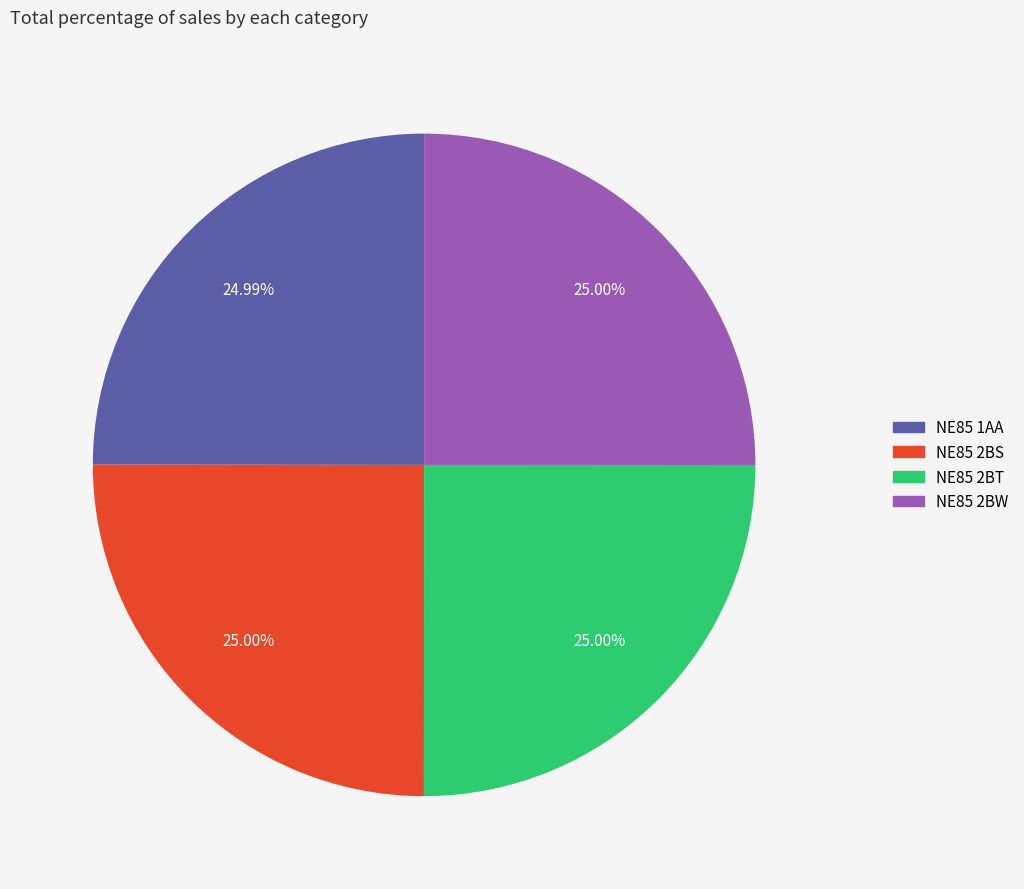

To the nearest percent, what is the average slice percentage?

25%